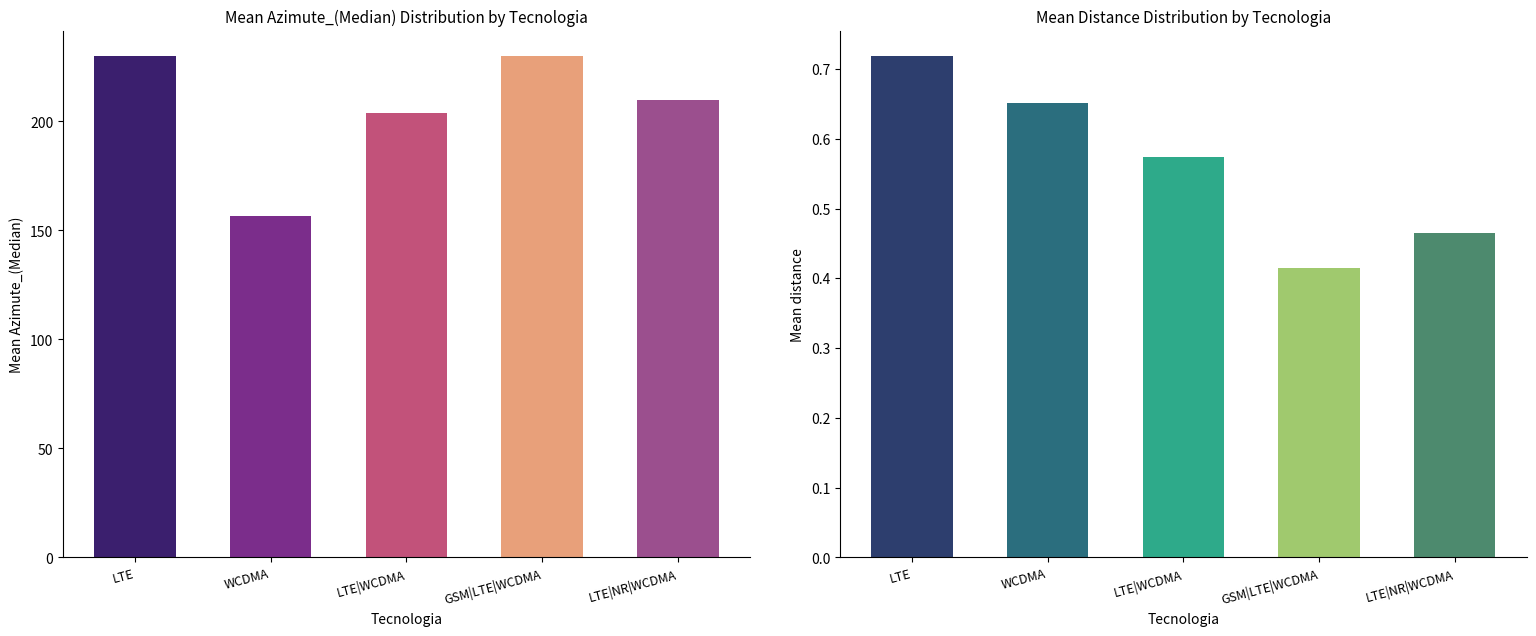

The Mean distance series shows 1.0 at WCDMA. True or false?

False